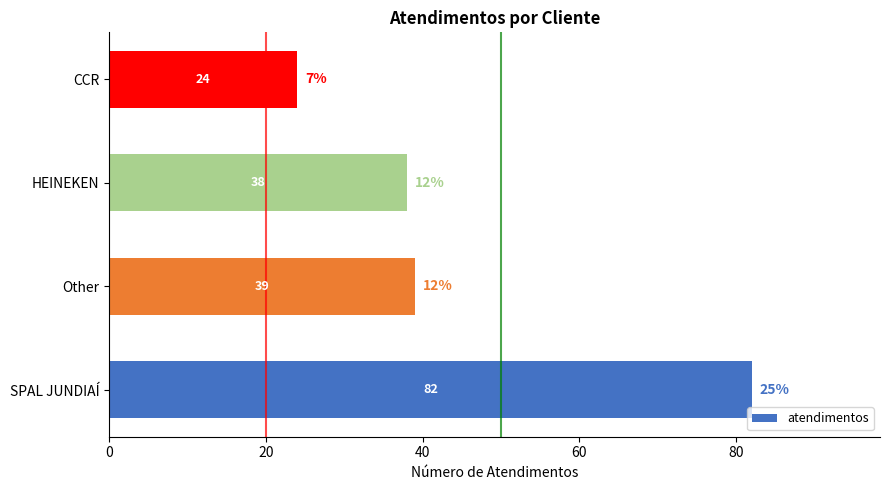

What is the ratio of the value at SPAL JUNDIAÍ to the value at CCR?

3.4